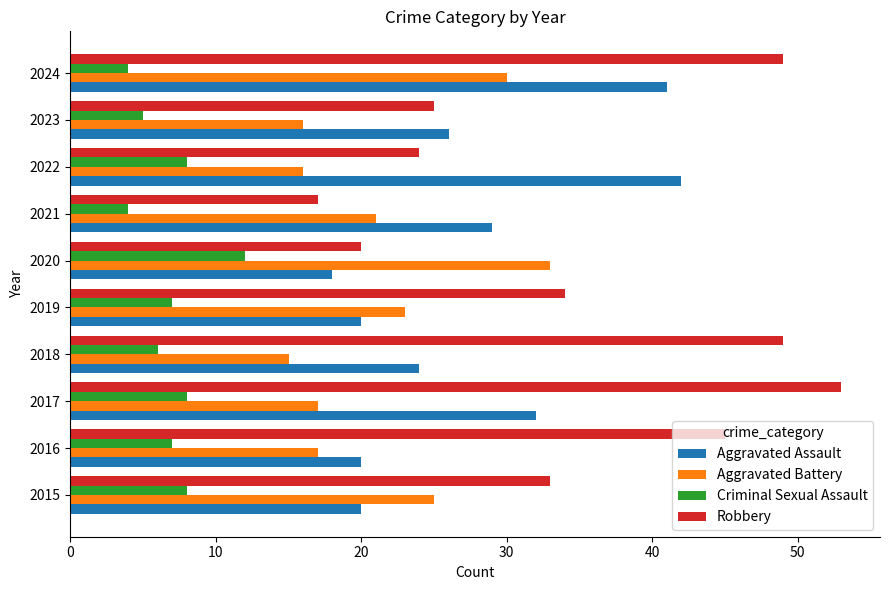

What are all the series names shown in the legend?

Aggravated Assault, Aggravated Battery, Criminal Sexual Assault, Robbery